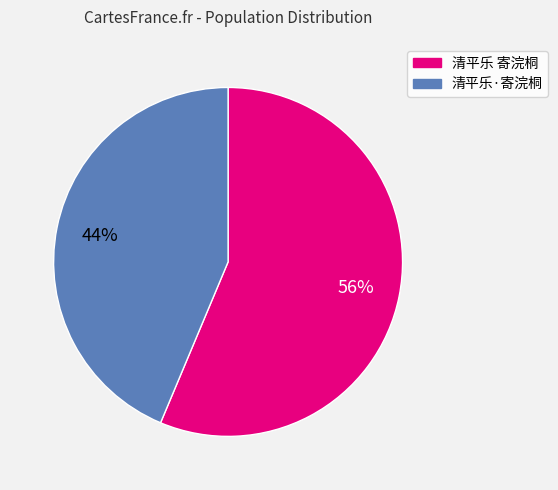

What percentage is the 清平乐 寄浣桐 slice, to the nearest percent?

56%